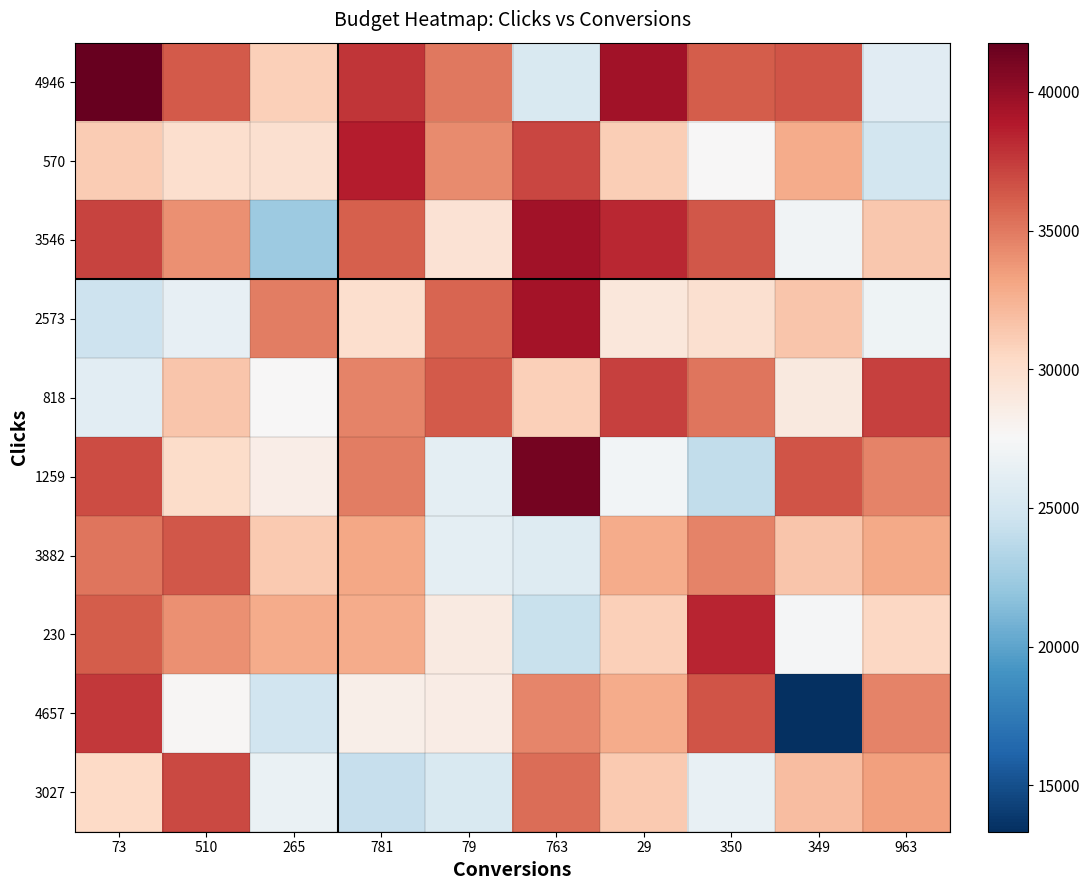

What is the total value across all series at 510?

323485.7